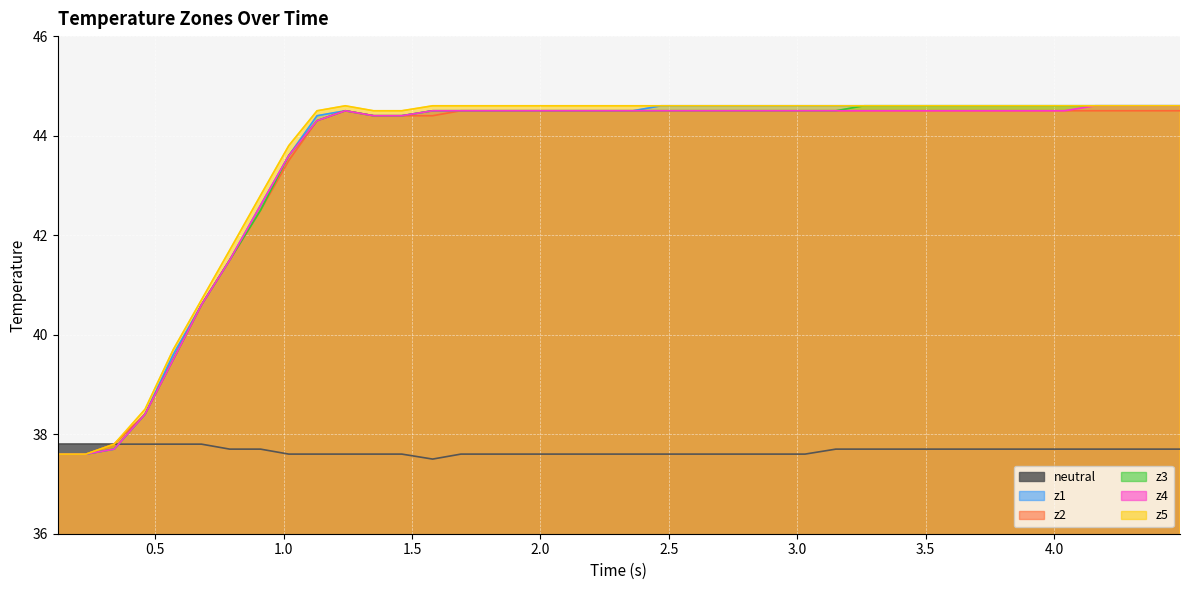

What is the smallest value displayed?

37.5